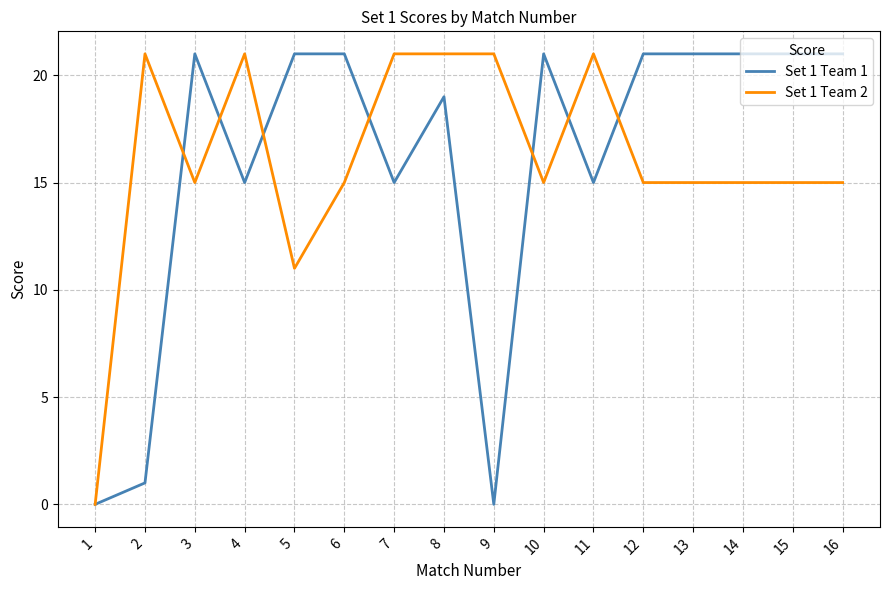

The Set 1 Team 2 series shows 21 at 4. True or false?

True